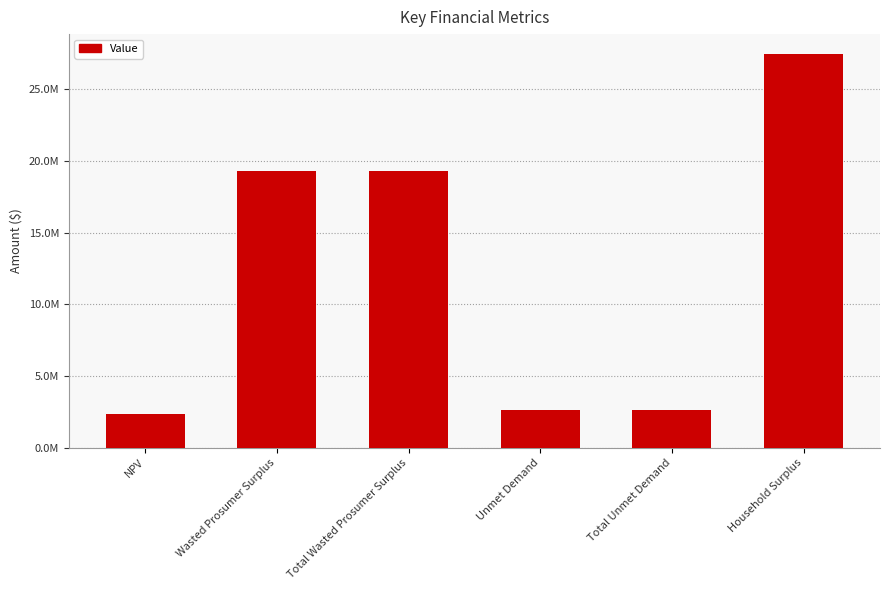

Does the chart contain any negative values?

No